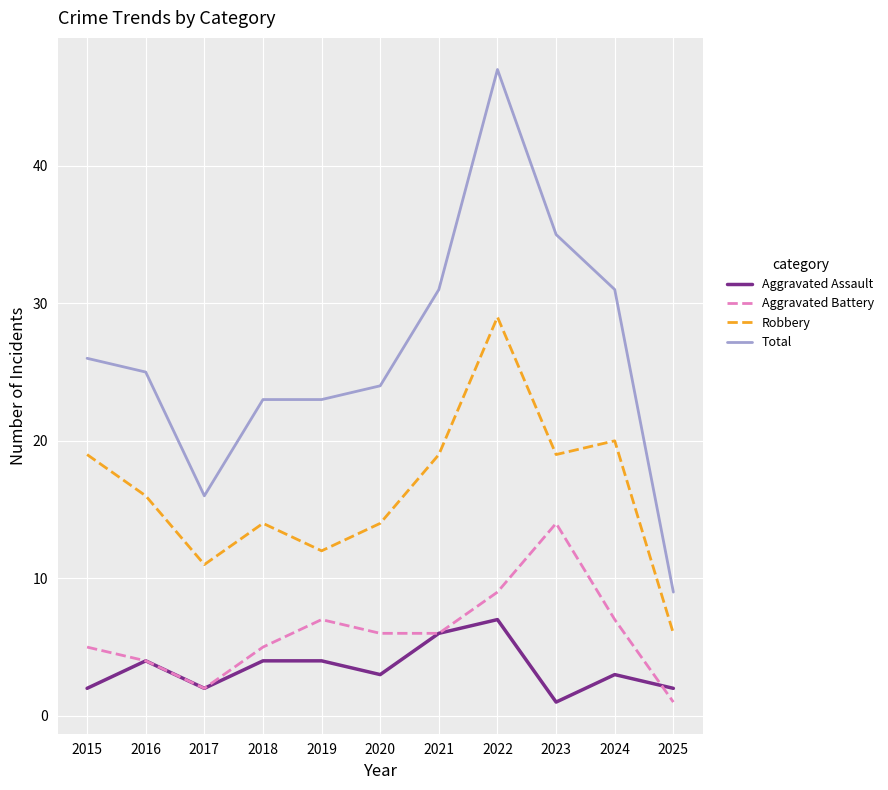

What is the difference between the maximum and minimum values in the Total series?

38